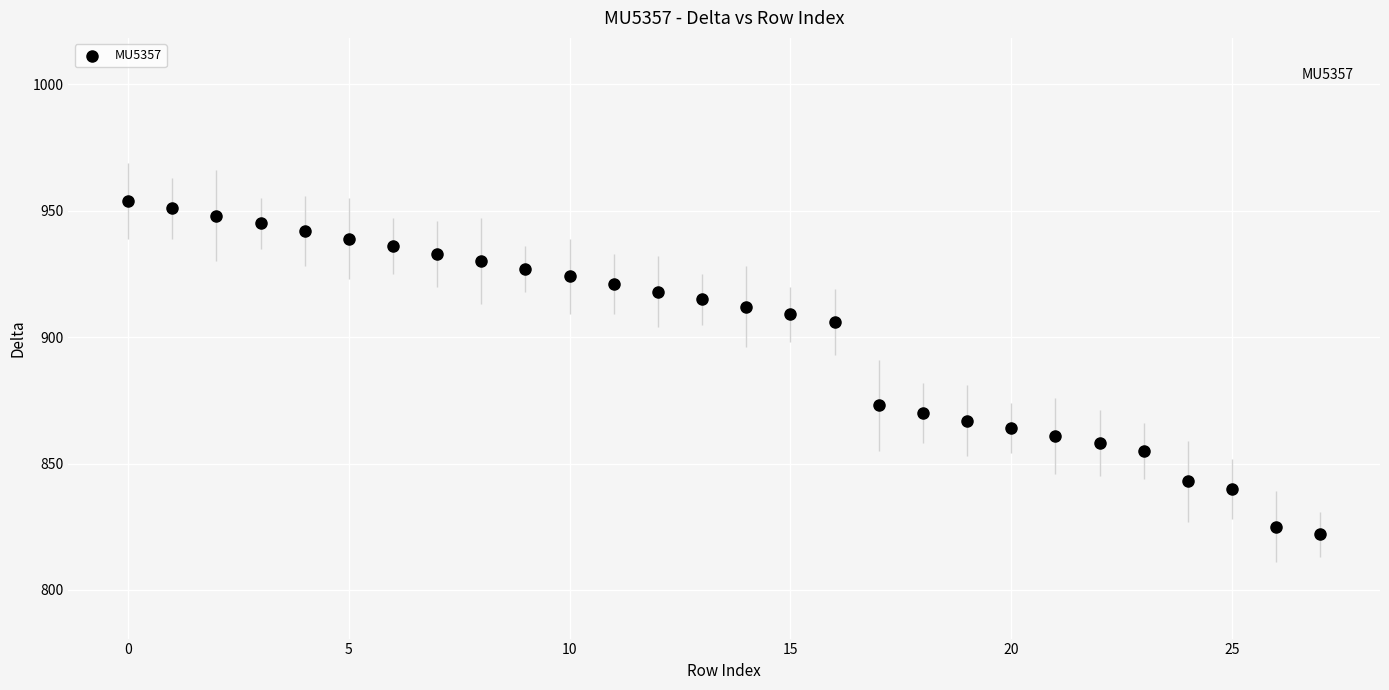

What is the range of Y values (max minus min)?

132